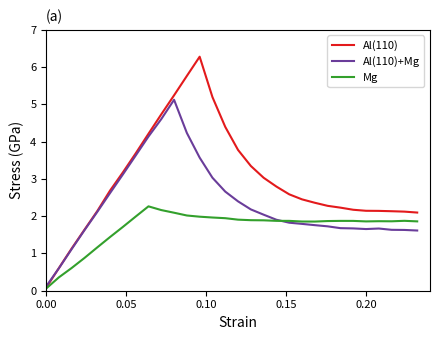

What are all the series names shown in the legend?

Al(110), Al(110)+Mg, Mg